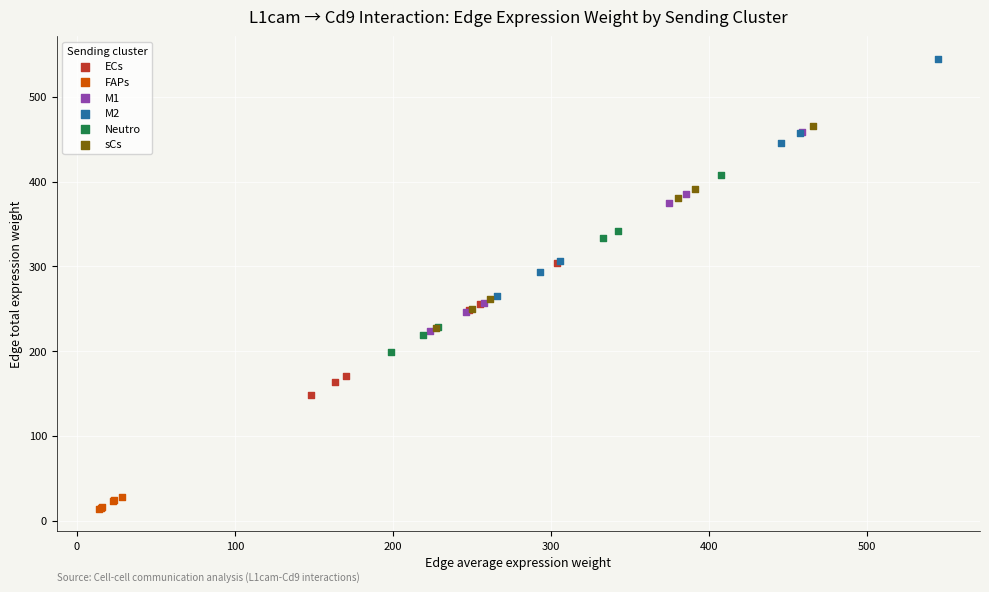

Which series reaches the maximum Y coordinate?

M2